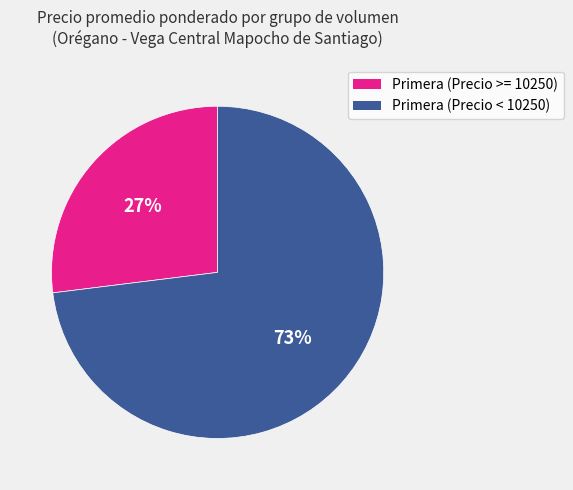

Is there any slice that represents more than half of the pie?

Yes